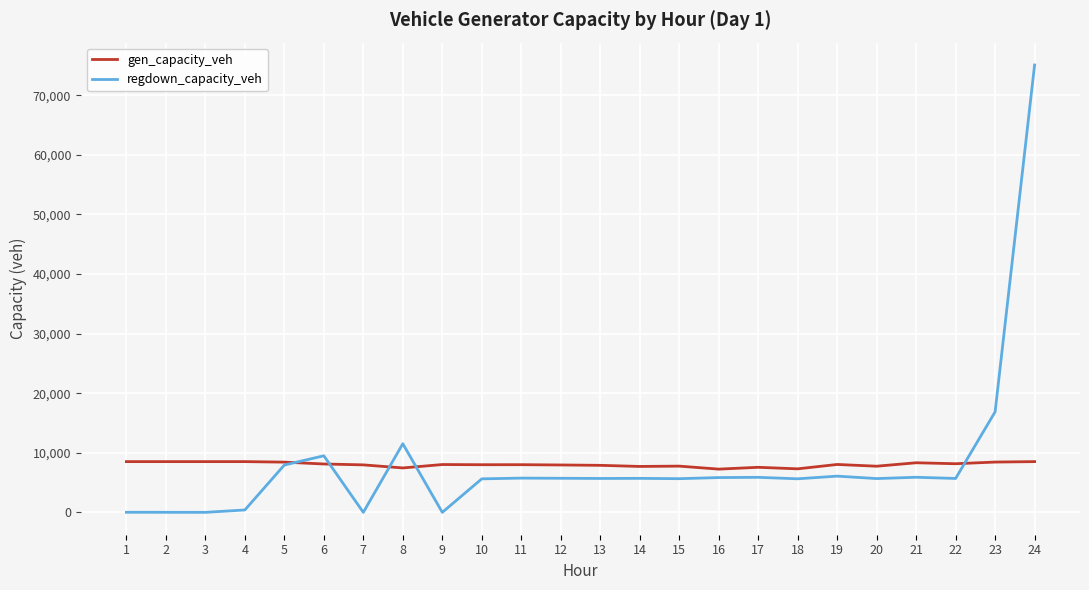

What is the maximum value shown in the chart?

75072.8